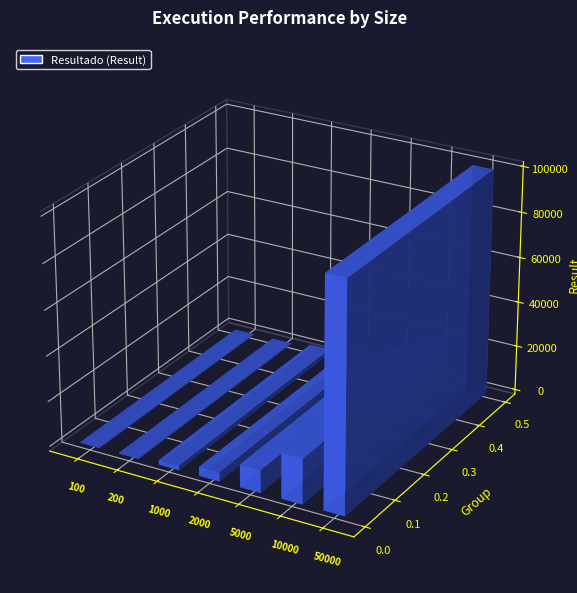

How many categories are shown in the chart?

7